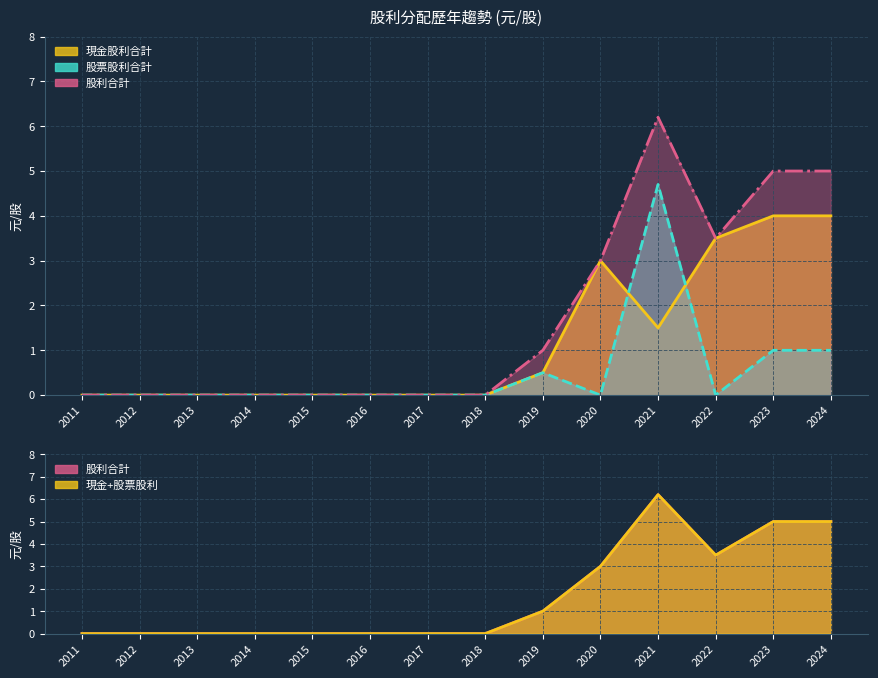

Between 2011 and 2016, which series saw the biggest shift?

現金股利合計